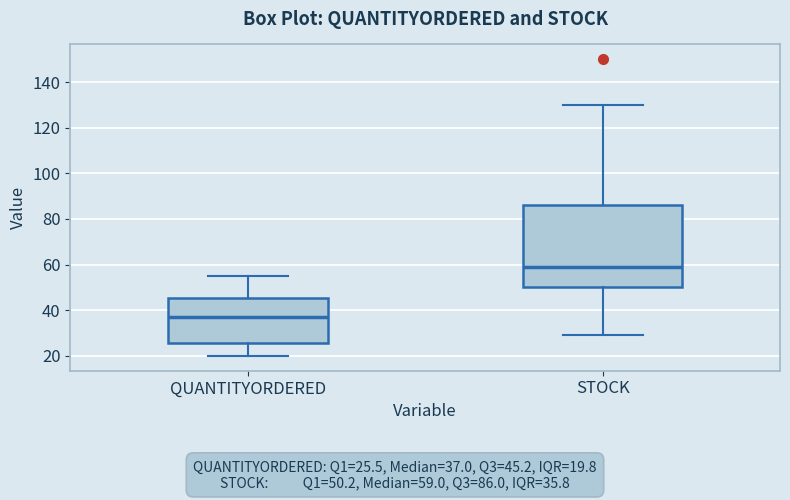

Reading left to right, transcribe this box plot: for each box, give where its median line is, the range the box spans, and where its two whiskers end, as read against the y-axis. The values are not printed on the chart, so give them approximately, as read against the axis.

QUANTITYORDERED: median 38, box 26 to 46, whiskers 20 to 56
STOCK: median 60, box 50 to 86, whiskers 30 to 130